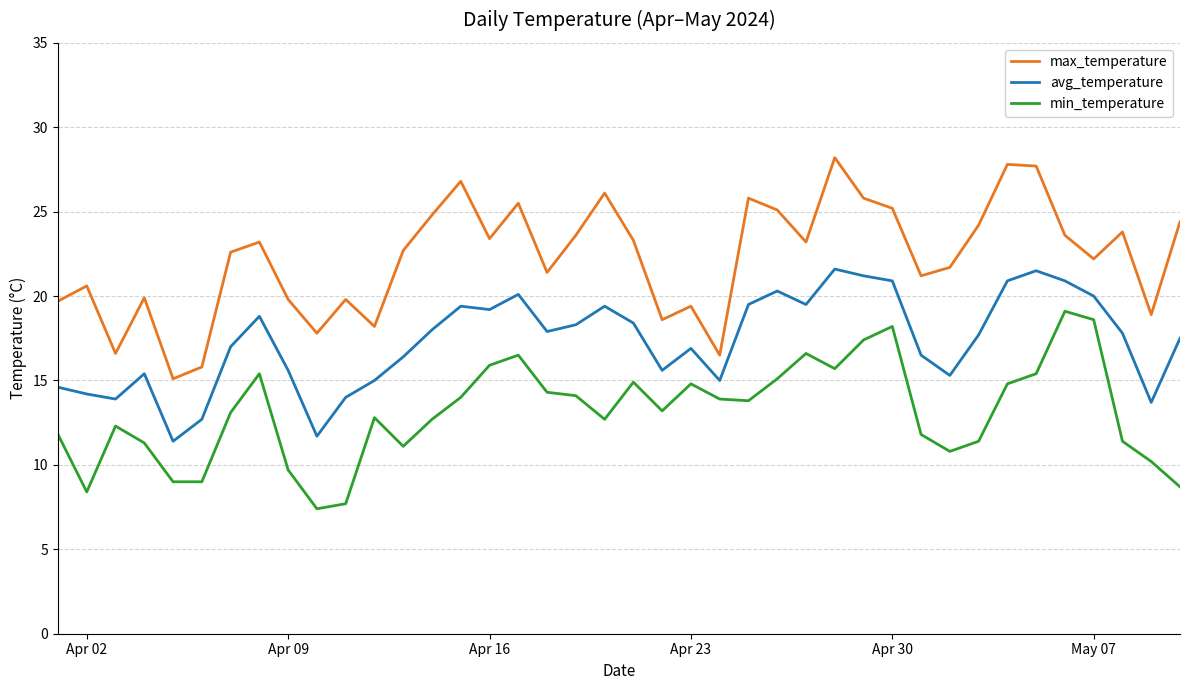

Which series has the largest total across all categories?

max_temperature